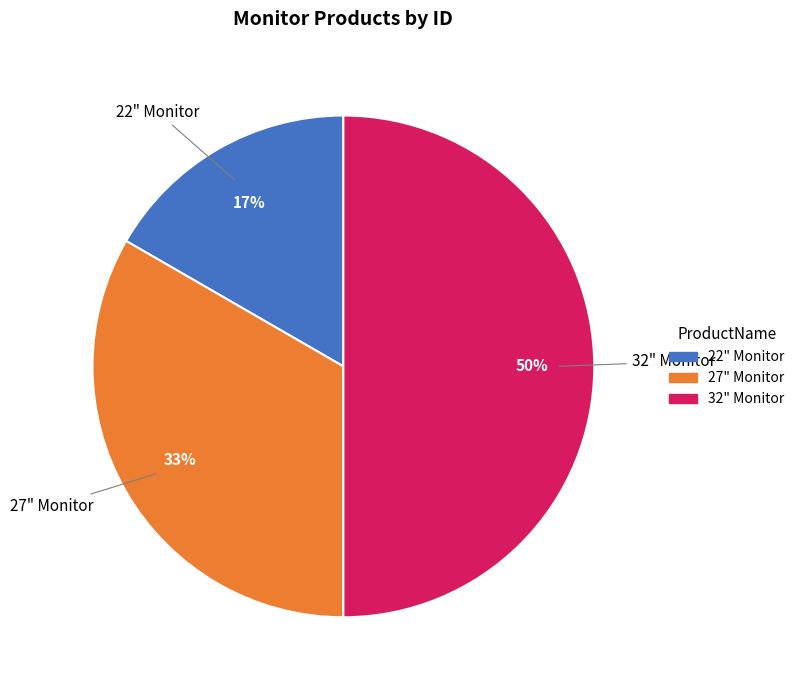

To the nearest percent, what percentage of the pie is 27" Monitor?

33%